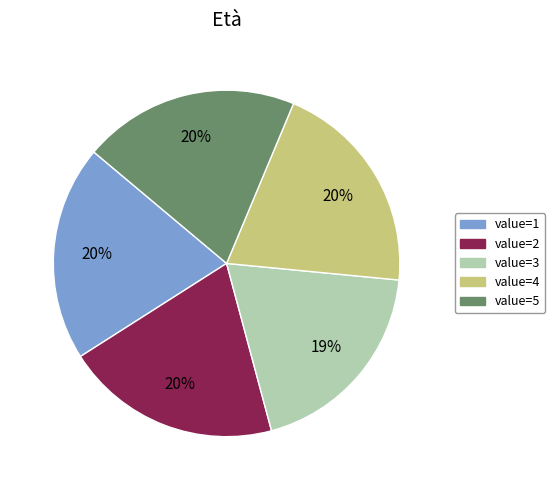

Is there any slice that represents more than half of the pie?

No